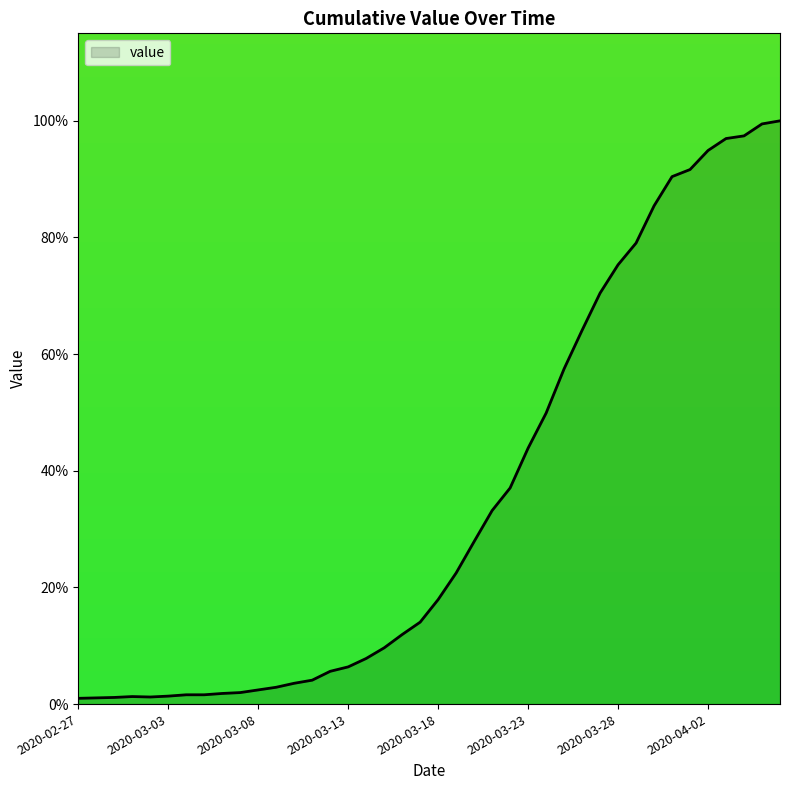

What is the minimum value shown in the chart?

1.0